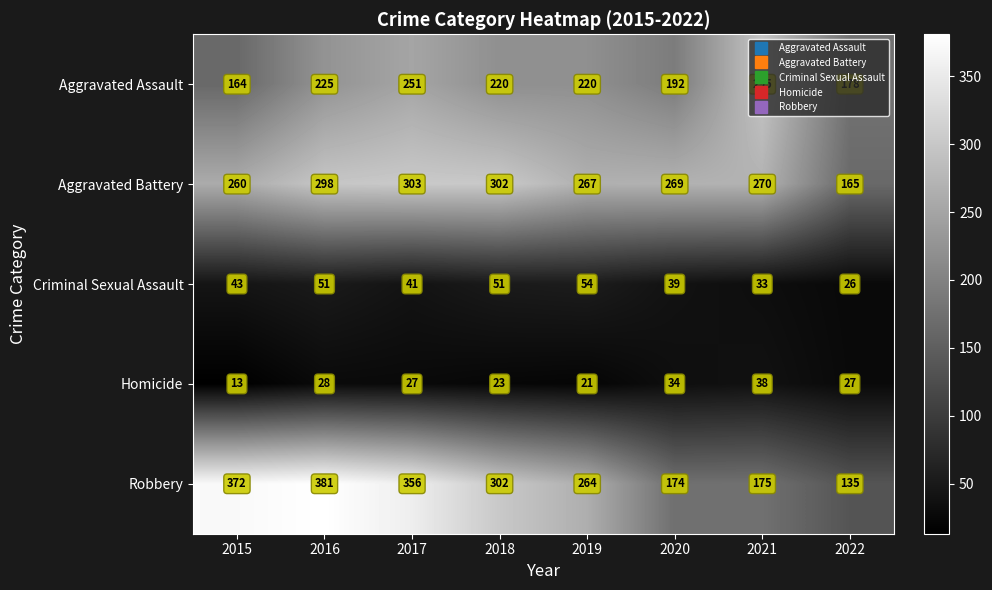

Count the number of categories in the chart.

8